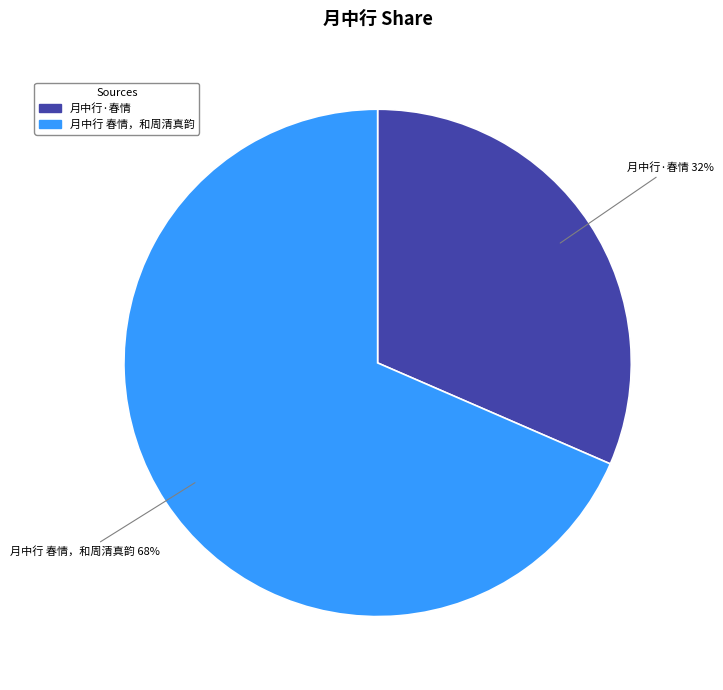

True or false: 月中行·春情 accounts for 32% of the total.

True